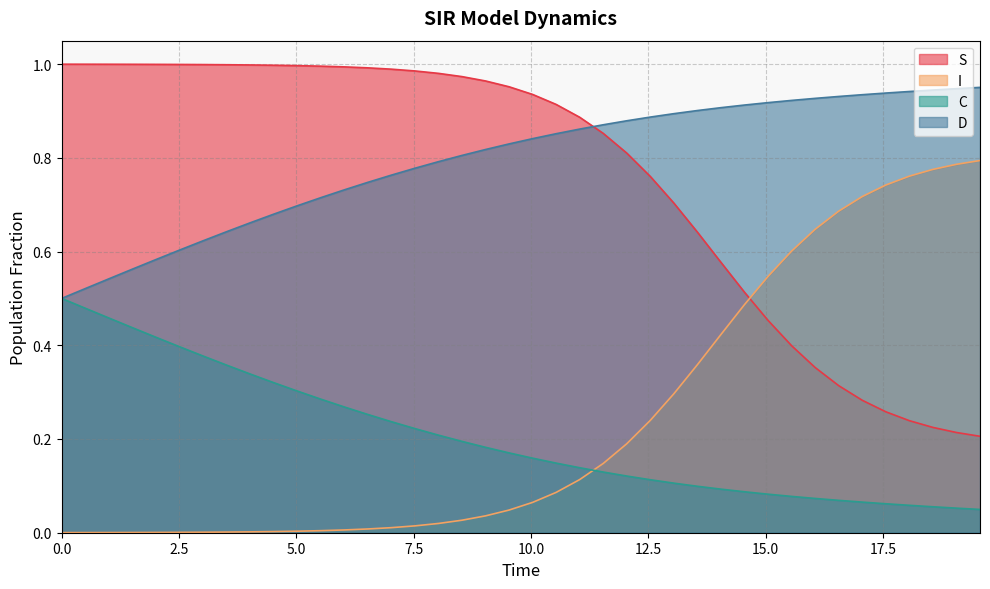

What is the maximum value for C?

0.5